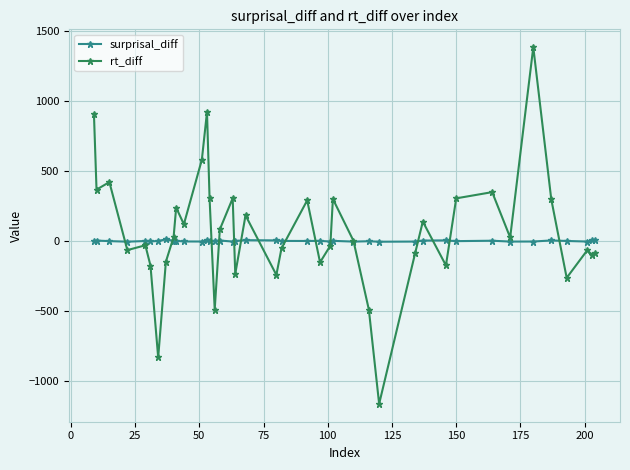

What is the smallest value displayed?

-1166.0